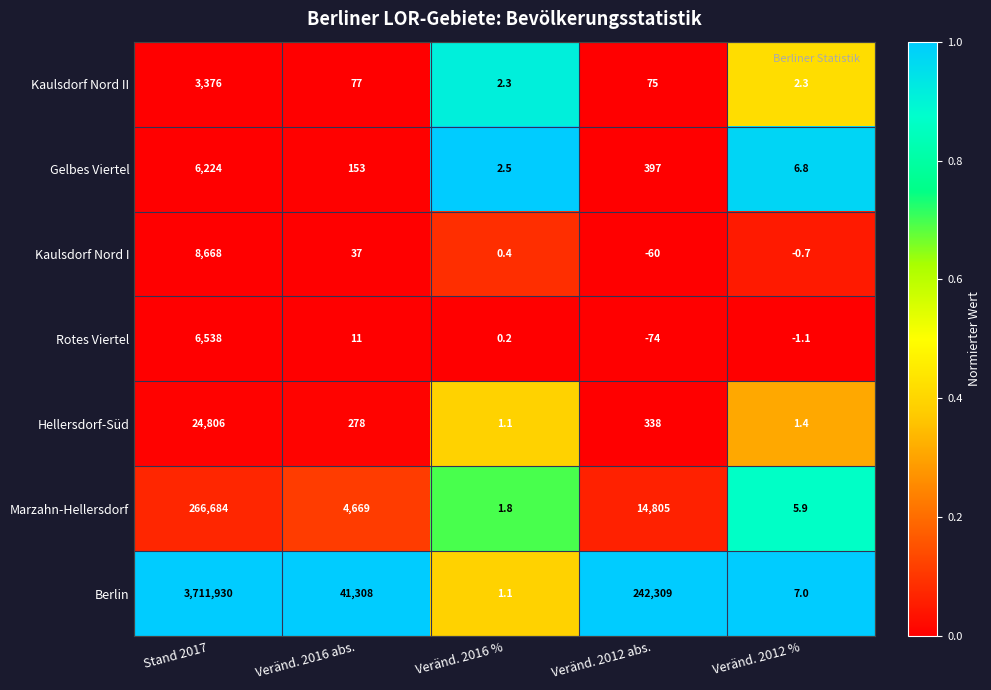

Which category has the highest value across all series?

Stand 2017